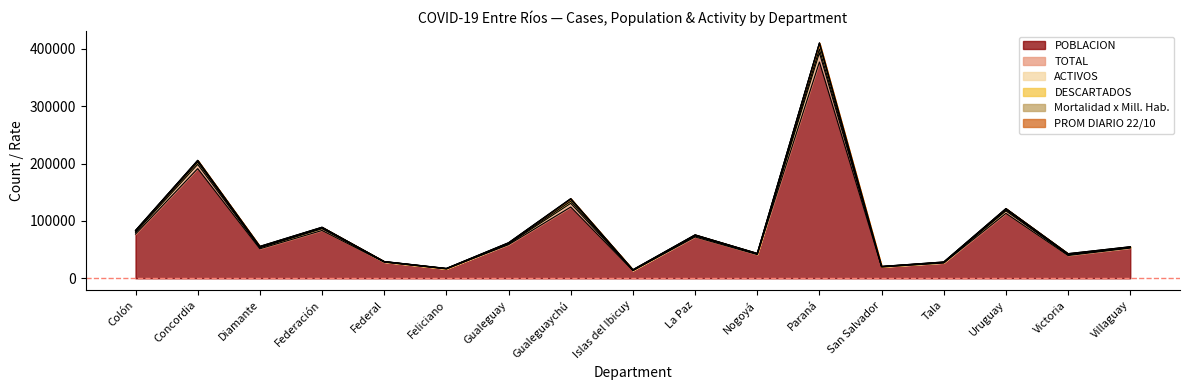

What are all the series names shown in the legend?

POBLACION, TOTAL, Mortalidad x Mill. Hab., ACTIVOS, PROM DIARIO 22/10, DESCARTADOS